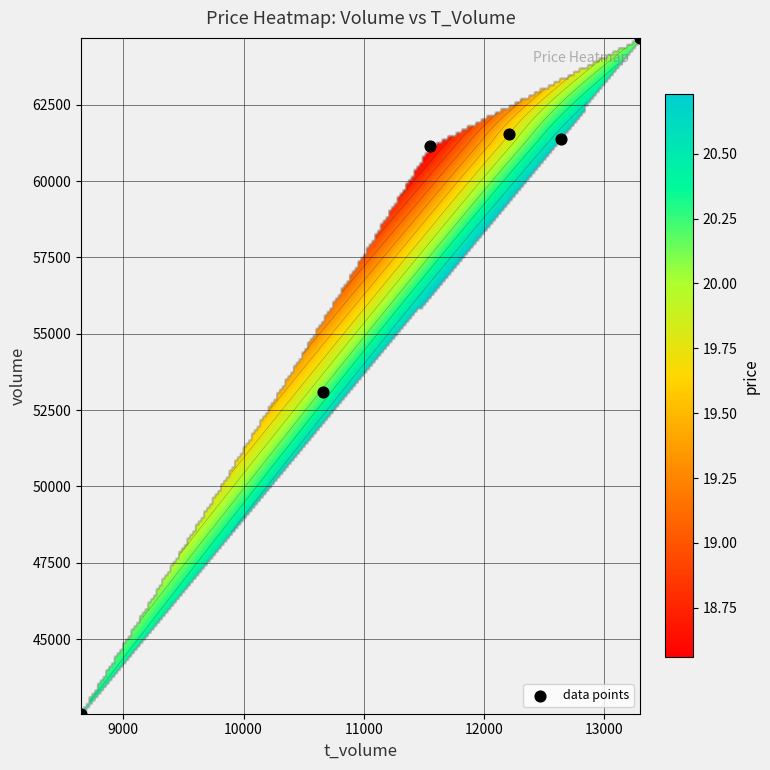

Reading right to left, transcribe all the data shown in this chart.

volume: 61390.0	64690.0	53096.0	42558.0	61535.0	61150.0
t_volume: 12637.0	13297.0	10661.0	8649.0	12208.0	11550.0
price: 20.7	20.2	20.2	20.3	19.8	18.5